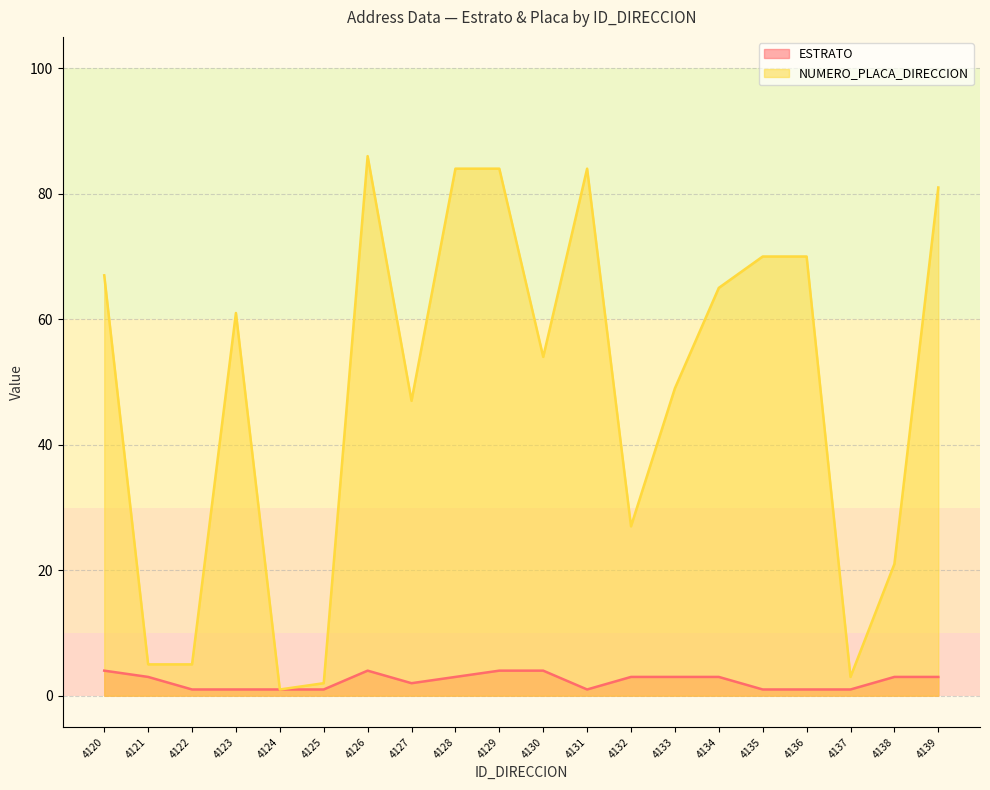

True or false: NUMERO_PLACA_DIRECCION and ESTRATO intersect in this chart.

False